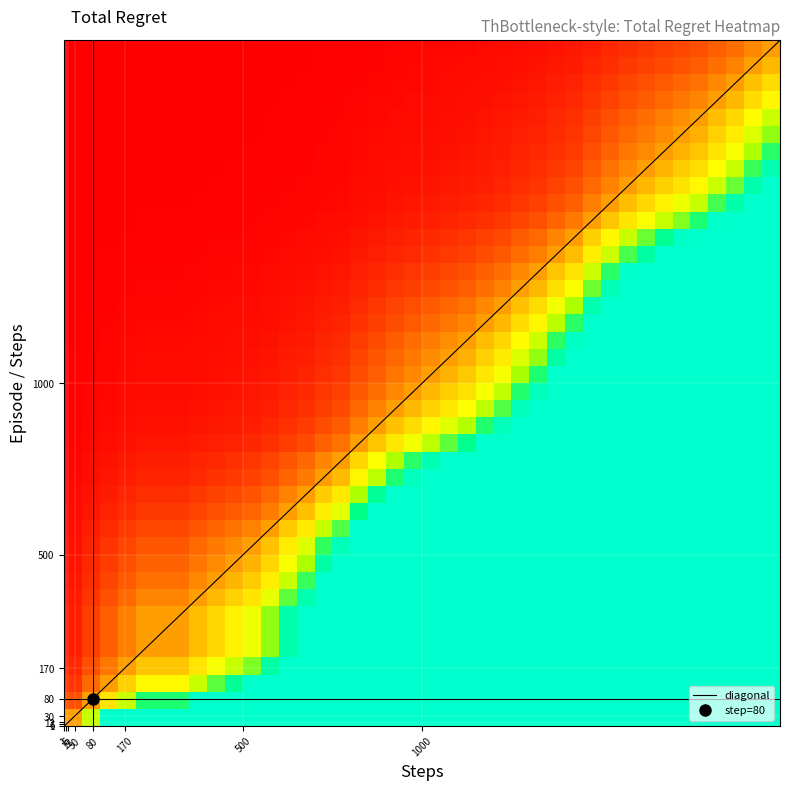

What is the difference between the maximum and minimum values in the total_regret series?

0.9